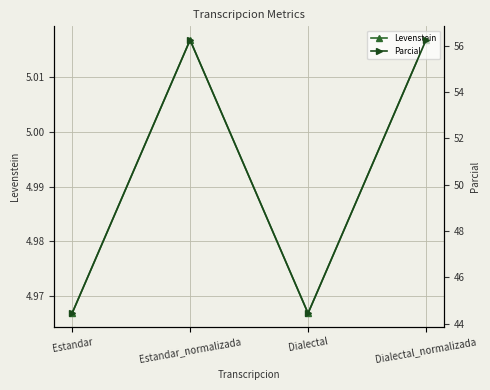

Reading left to right, extract all data points from this chart.

Levenstein: 5.0	5.0	5.0	5.0
Parcial: 44.4	56.2	44.4	56.2